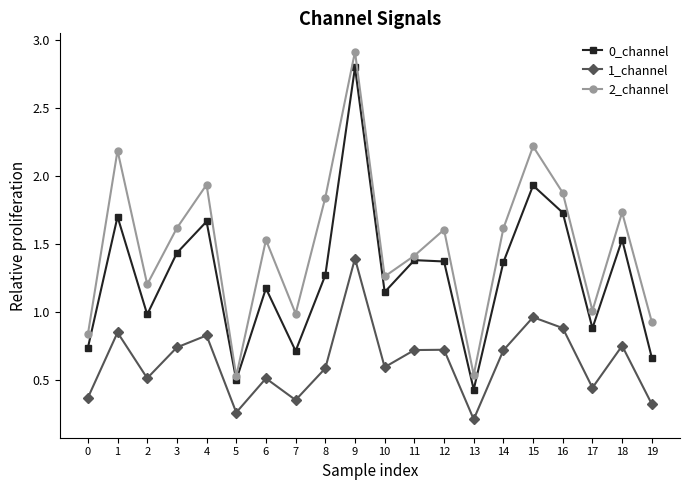

True or false: 0_channel and 2_channel cross at least once.

False